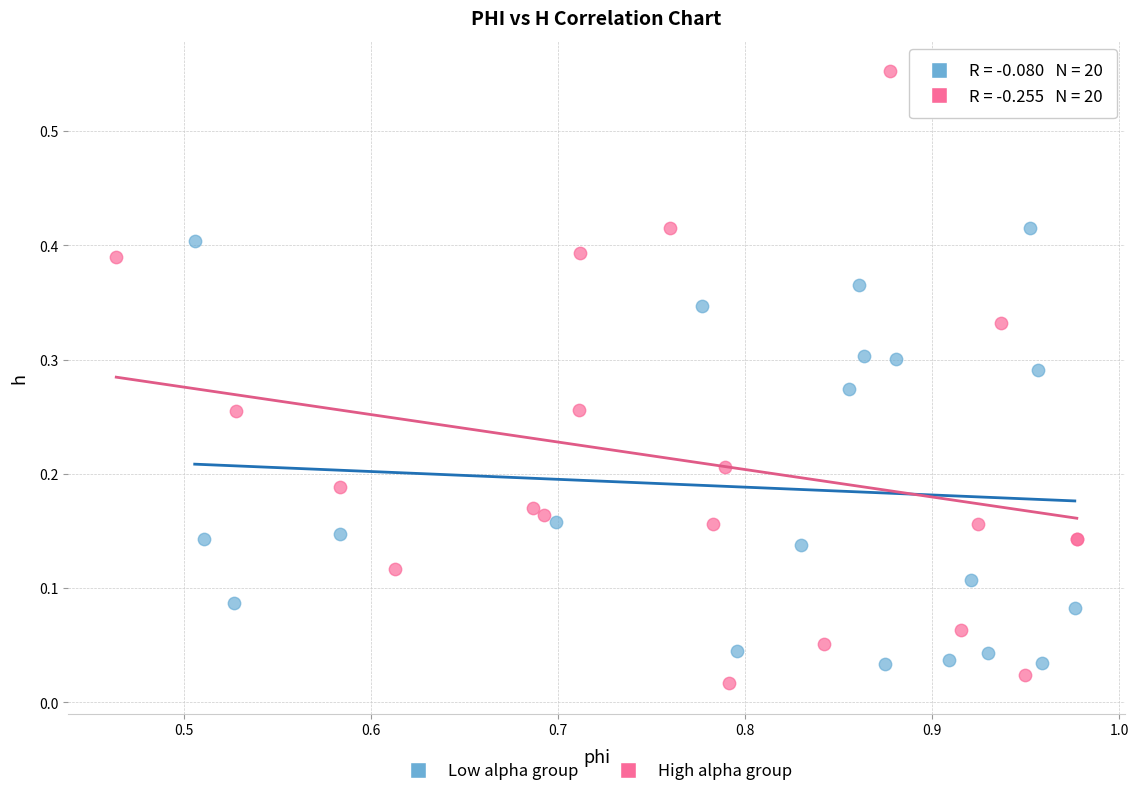

Which series has the widest spread of Y values?

High alpha group